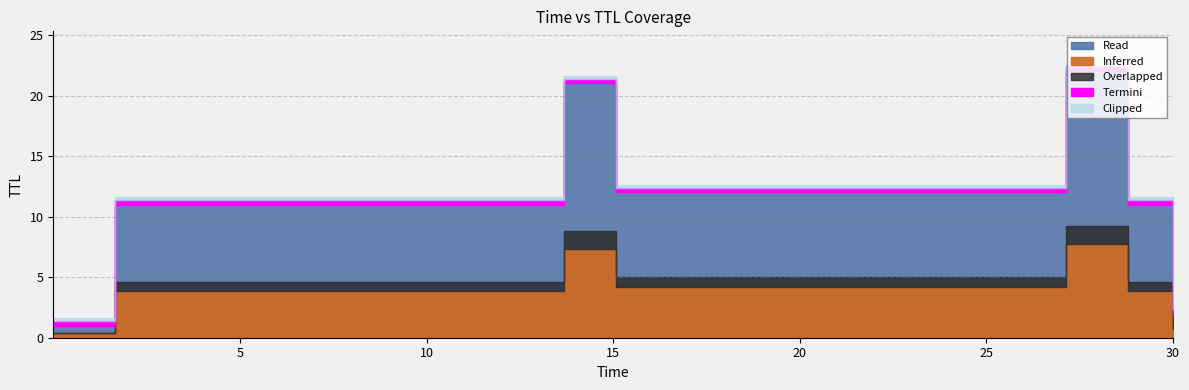

What is the minimum value shown in the chart?

1